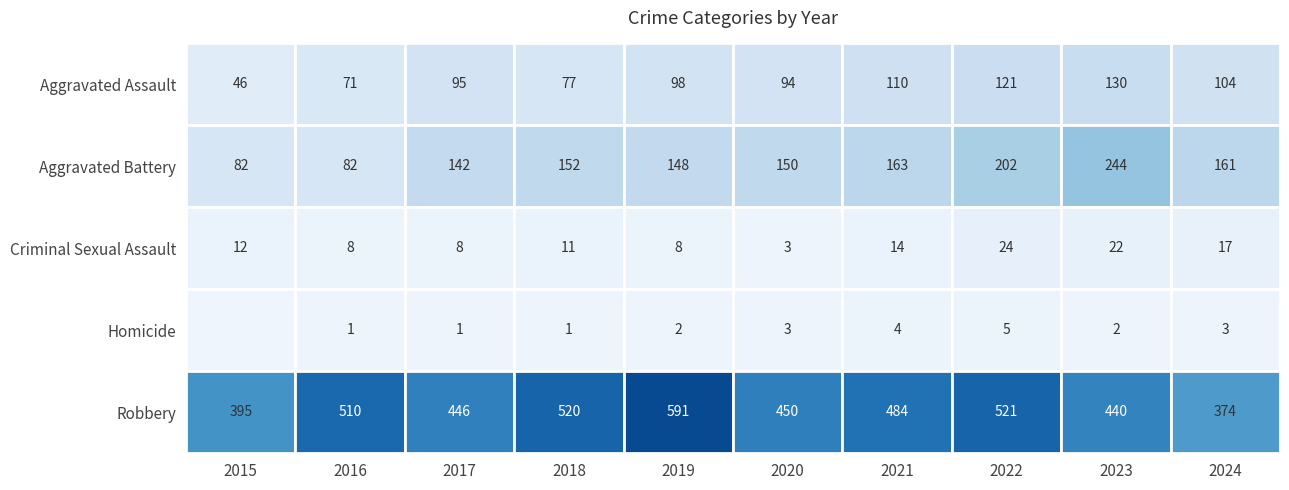

The value of Robbery at 2018 is 128. True or false?

False